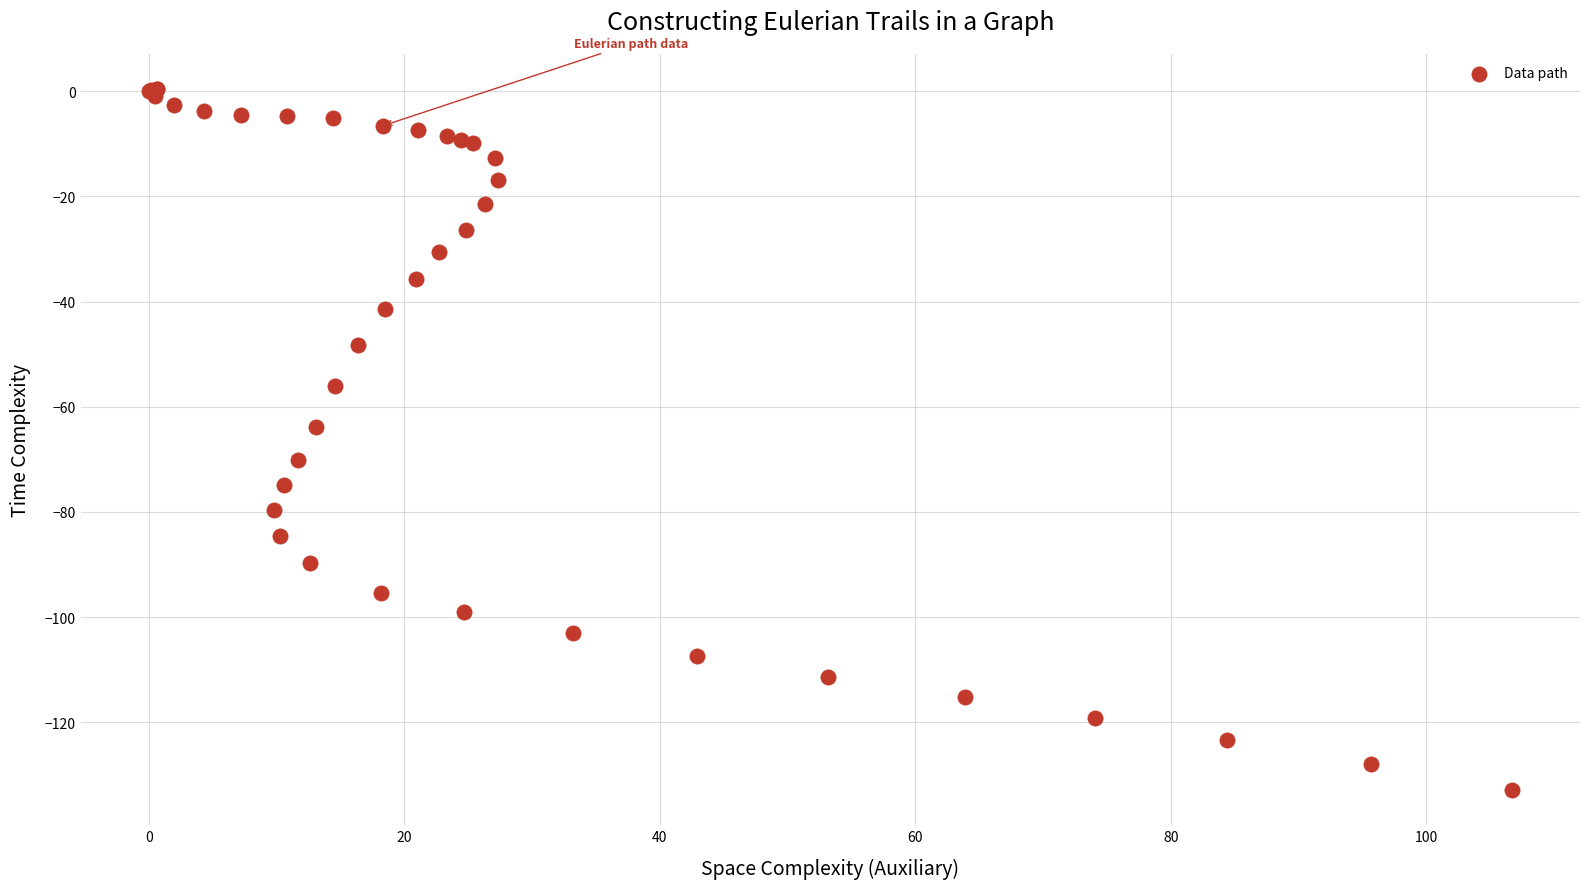

What Y value in the scatter plot is closest to -66?

-63.8